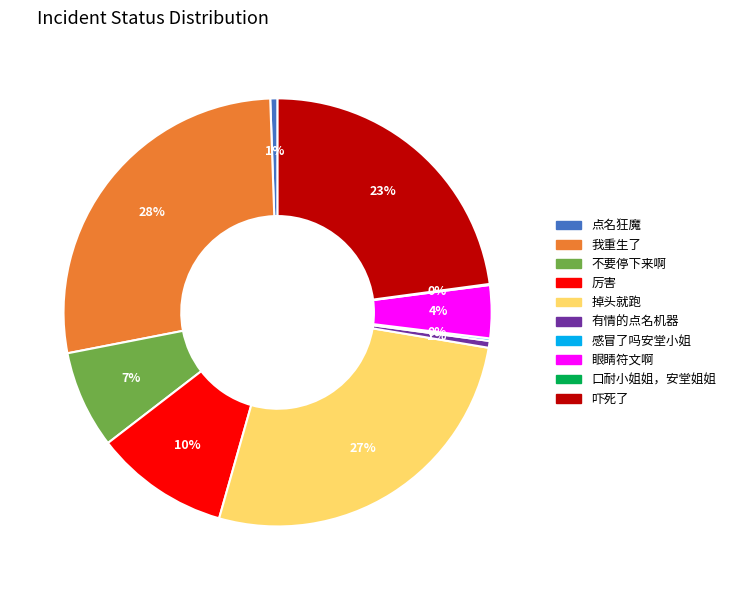

Does 有情的点名机器 represent more than half of the total?

No